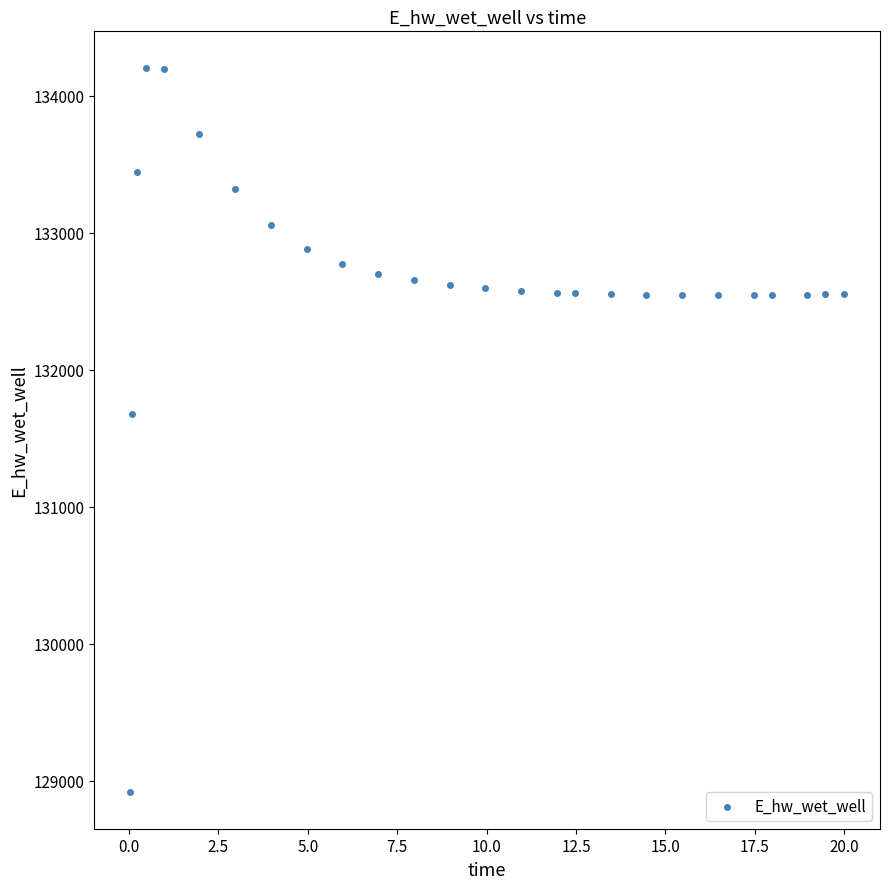

What Y value in the scatter plot is closest to 131559?

131673.8